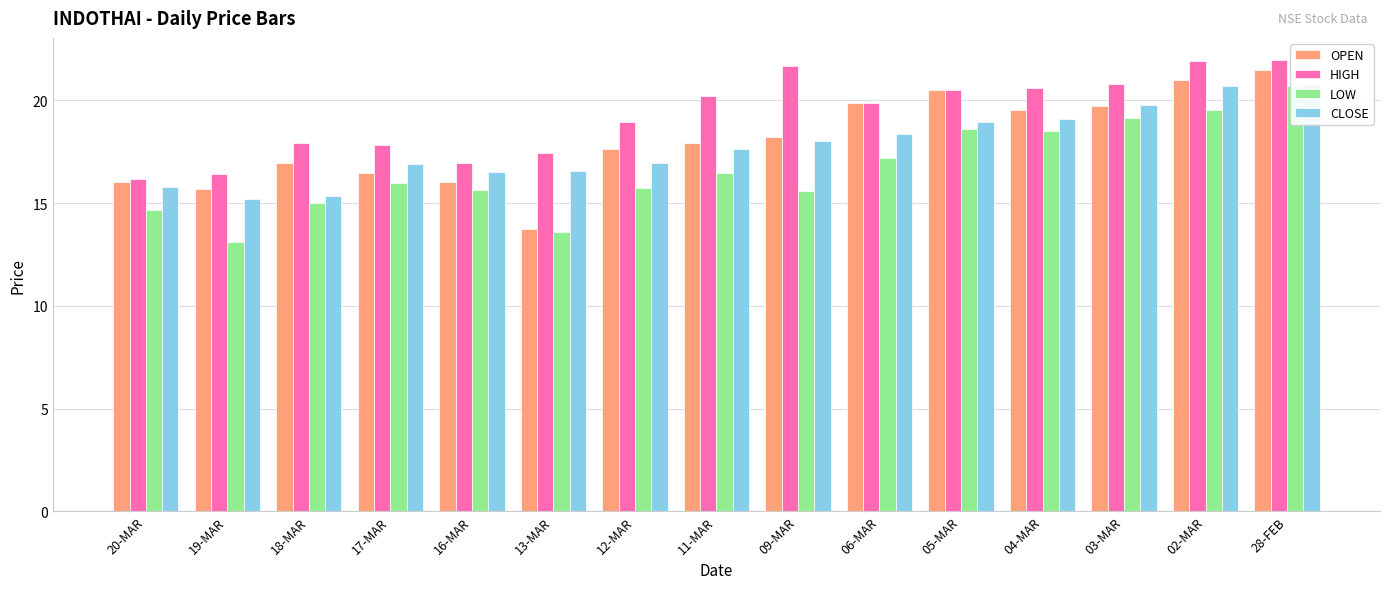

What is the difference between the LOW values at 18-MAR and 28-FEB?

5.7